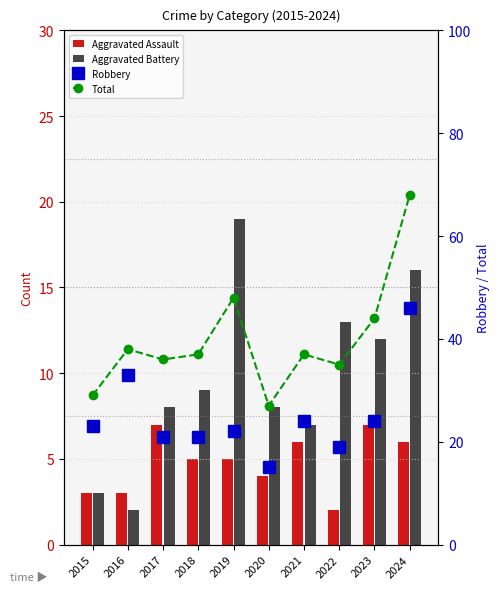

What is the difference between the maximum and minimum values in the Robbery series?

31